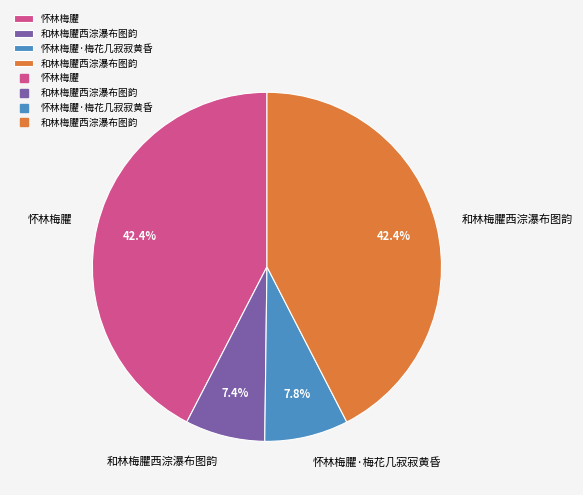

Count the number of slices in the pie.

4